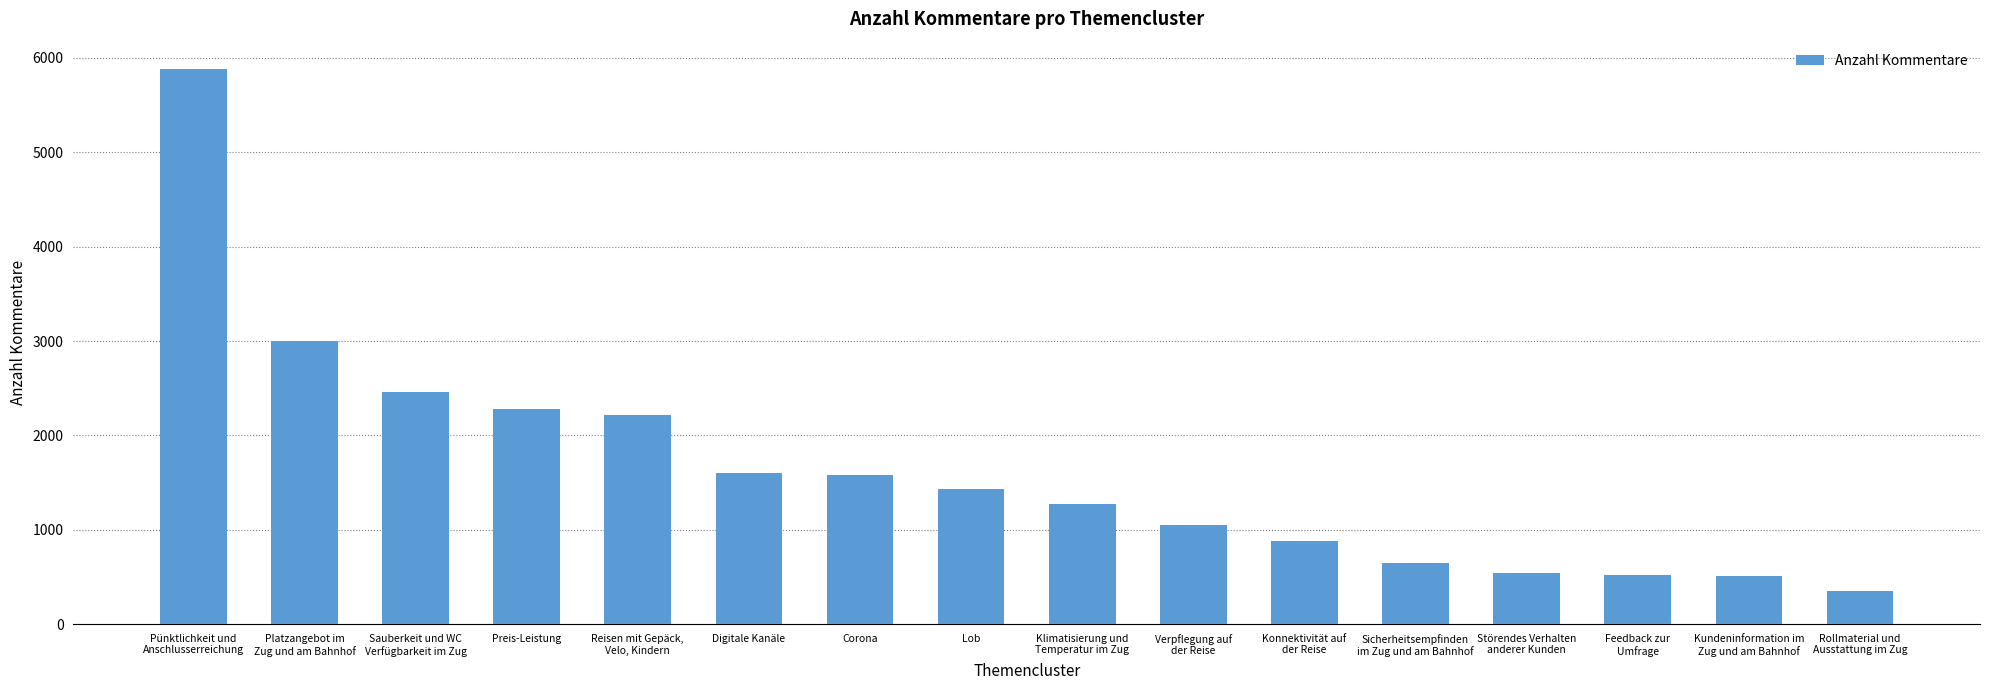

What is the approximate value at Digitale Kanäle, to the nearest 100?

1600